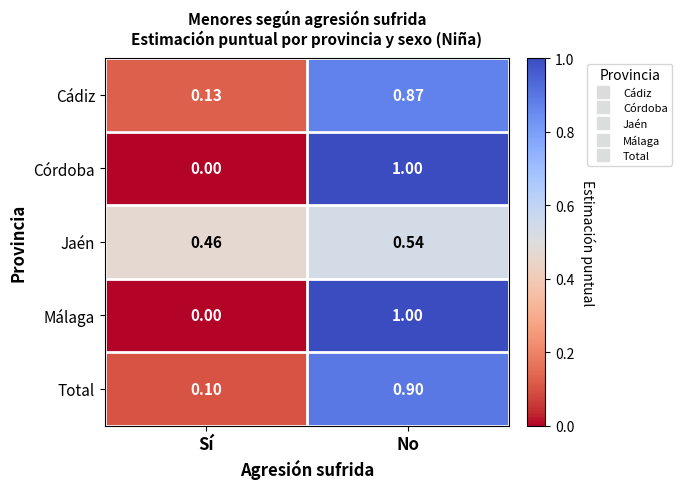

Where is Total nearest to the value 0?

Sí